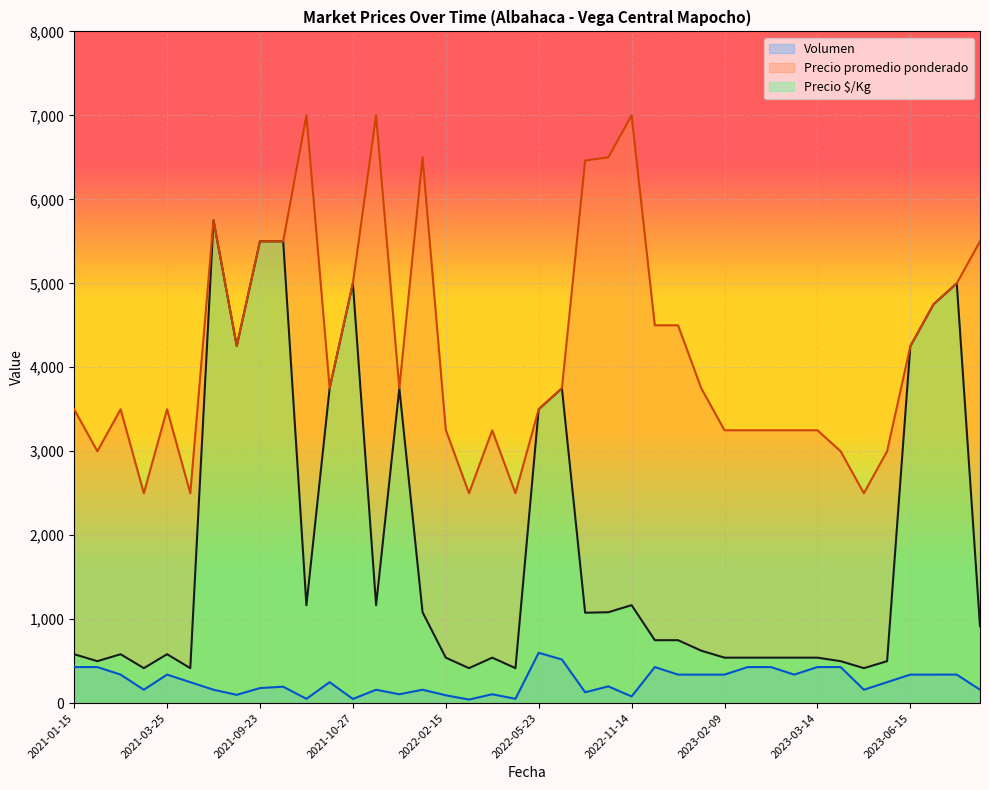

Which series has the largest range (max minus min)?

Precio $/Kg